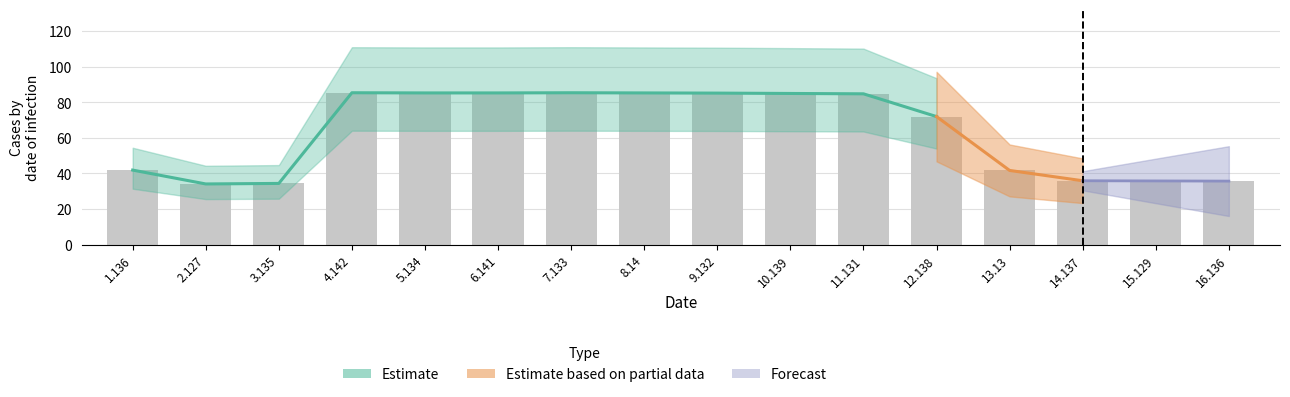

Reading left to right, what are all the values shown in this chart?

1.136=41.9	2.127=34.1	3.135=34.4	4.142=85.4	5.134=85.3	6.141=85.3	7.133=85.4	8.14=85.3	9.132=85.2	10.139=85.0	11.131=84.8	12.138=72.0	13.13=41.7	14.137=35.9	15.129=35.8	16.136=35.7